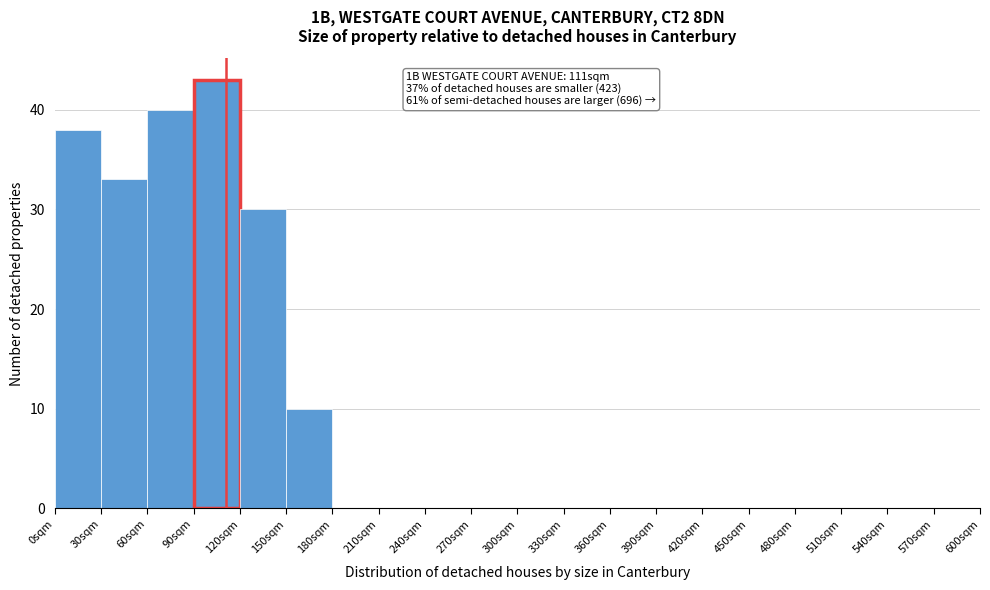

Over which range of the x-axis is the bar tallest?

90 to 120